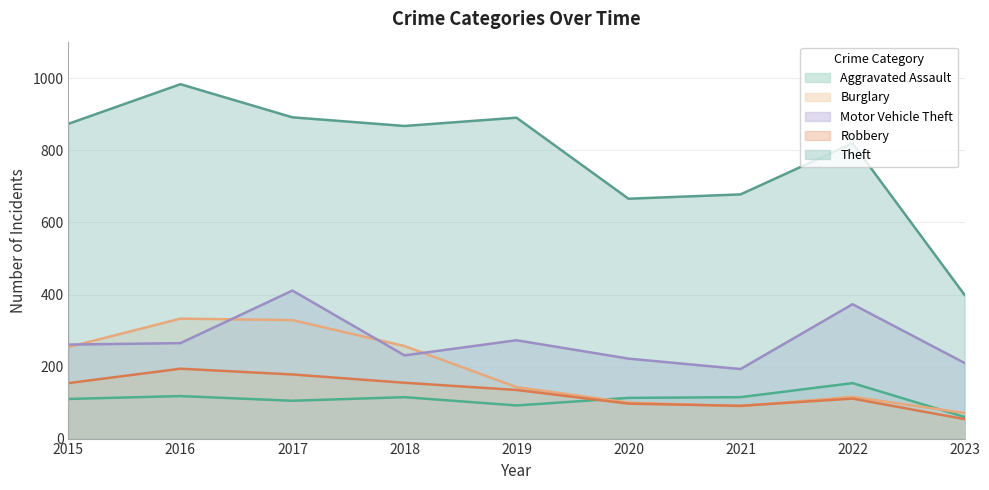

At which label does Motor Vehicle Theft first exceed 261?

2016